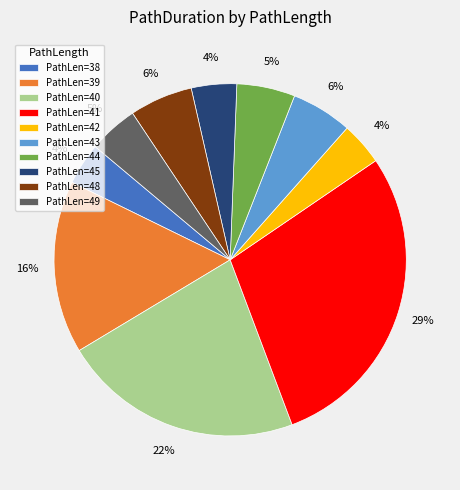

Combined, do PathLen=43 and PathLen=41 account for over 50%?

No